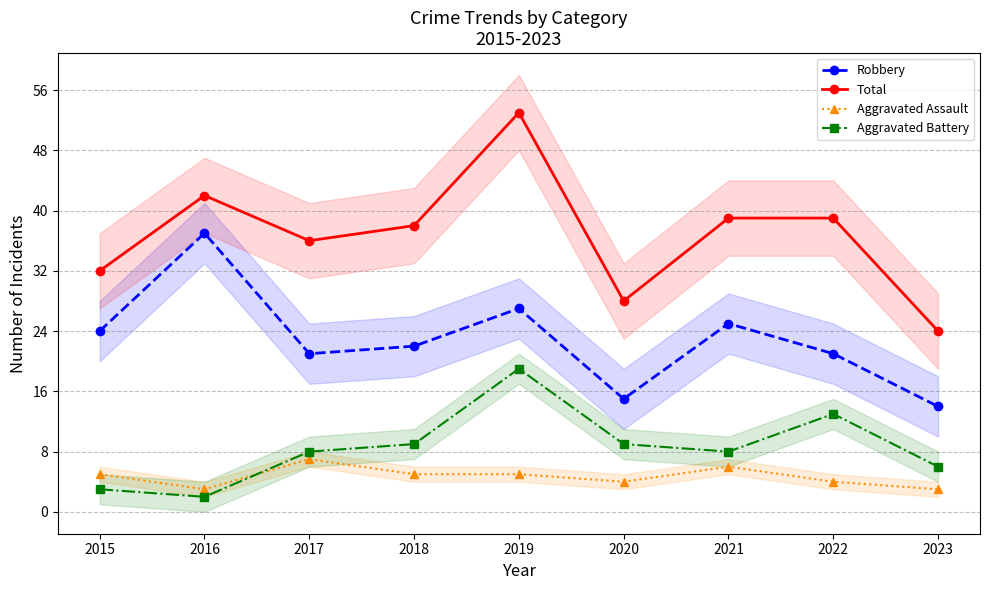

At which category does Robbery reach its first local valley?

2017